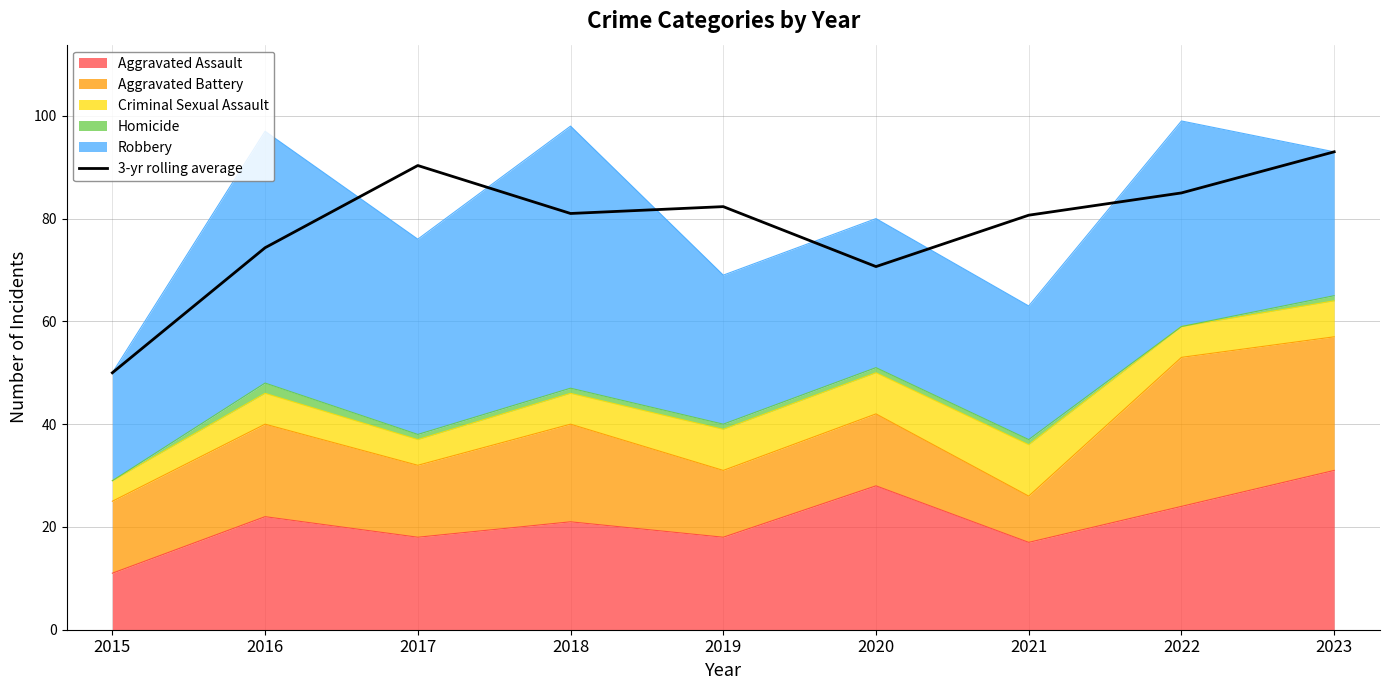

Rank the categories by value from lowest to highest.

2015, 2020, 2016, 2021, 2018, 2019, 2022, 2017, 2023